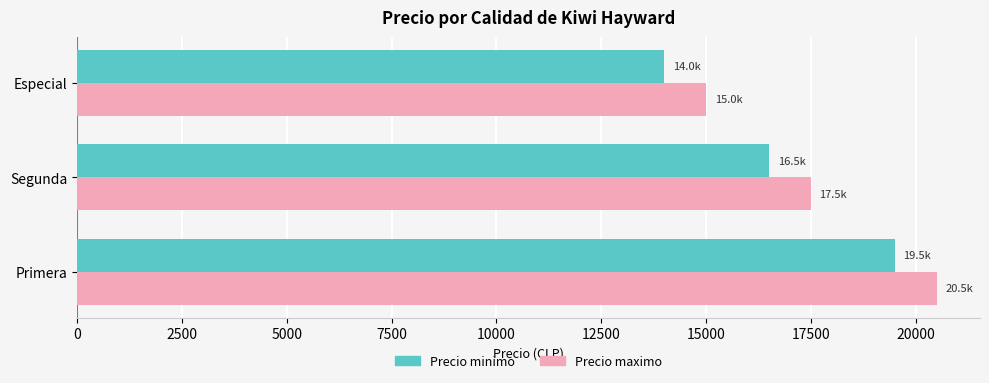

List the series in order of their peak value, highest first.

Precio maximo, Precio minimo